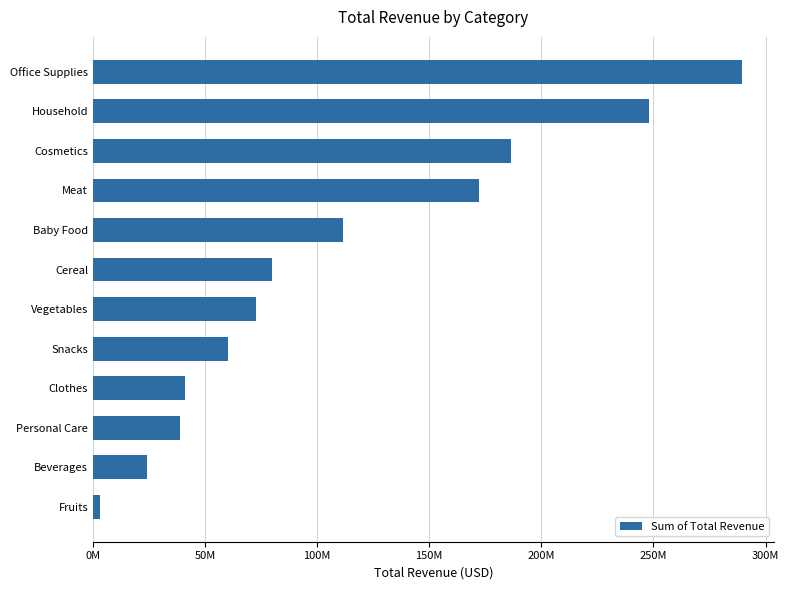

What is the maximum value shown in the chart?

289451123.2